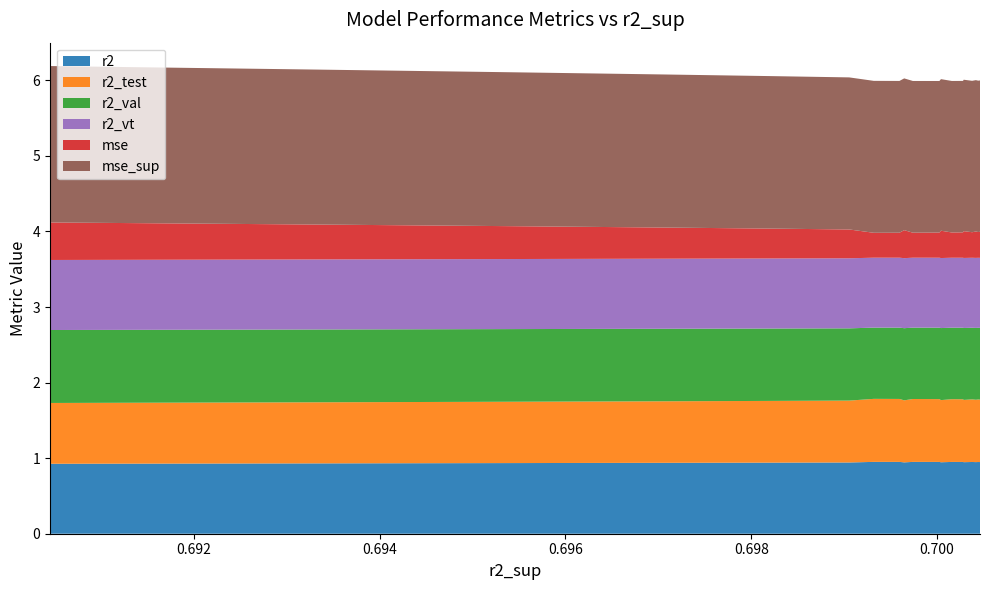

Reading right to left, list all the values displayed in this chart.

r2: model_12_9_0=0.9	model_12_9_1=0.9	model_12_9_2=0.9	model_12_9_3=0.9	model_12_9_4=0.9	model_12_9_5=0.9	model_12_9_20=1.0	model_12_9_19=1.0	model_12_9_18=1.0	model_12_9_6=0.9	model_12_9_17=1.0	model_12_9_16=1.0	model_12_9_15=1.0	model_12_9_7=0.9	model_12_9_14=1.0	model_12_9_13=0.9	model_12_9_8=0.9	model_12_9_12=0.9	model_12_9_9=0.9	model_12_9_11=0.9	model_12_9_10=0.9
r2_test: model_12_9_0=0.8	model_12_9_1=0.8	model_12_9_2=0.8	model_12_9_3=0.8	model_12_9_4=0.8	model_12_9_5=0.8	model_12_9_20=0.8	model_12_9_19=0.8	model_12_9_18=0.8	model_12_9_6=0.8	model_12_9_17=0.8	model_12_9_16=0.8	model_12_9_15=0.8	model_12_9_7=0.8	model_12_9_14=0.8	model_12_9_13=0.8	model_12_9_8=0.8	model_12_9_12=0.8	model_12_9_9=0.8	model_12_9_11=0.8	model_12_9_10=0.8
r2_val: model_12_9_0=1.0	model_12_9_1=1.0	model_12_9_2=1.0	model_12_9_3=1.0	model_12_9_4=1.0	model_12_9_5=1.0	model_12_9_20=0.9	model_12_9_19=0.9	model_12_9_18=0.9	model_12_9_6=1.0	model_12_9_17=0.9	model_12_9_16=0.9	model_12_9_15=0.9	model_12_9_7=1.0	model_12_9_14=0.9	model_12_9_13=0.9	model_12_9_8=1.0	model_12_9_12=0.9	model_12_9_9=1.0	model_12_9_11=0.9	model_12_9_10=0.9
r2_vt: model_12_9_0=0.9	model_12_9_1=0.9	model_12_9_2=0.9	model_12_9_3=0.9	model_12_9_4=0.9	model_12_9_5=0.9	model_12_9_20=0.9	model_12_9_19=0.9	model_12_9_18=0.9	model_12_9_6=0.9	model_12_9_17=0.9	model_12_9_16=0.9	model_12_9_15=0.9	model_12_9_7=0.9	model_12_9_14=0.9	model_12_9_13=0.9	model_12_9_8=0.9	model_12_9_12=0.9	model_12_9_9=0.9	model_12_9_11=0.9	model_12_9_10=0.9
mse: model_12_9_0=0.5	model_12_9_1=0.5	model_12_9_2=0.4	model_12_9_3=0.4	model_12_9_4=0.4	model_12_9_5=0.4	model_12_9_20=0.3	model_12_9_19=0.3	model_12_9_18=0.3	model_12_9_6=0.4	model_12_9_17=0.3	model_12_9_16=0.3	model_12_9_15=0.3	model_12_9_7=0.4	model_12_9_14=0.3	model_12_9_13=0.3	model_12_9_8=0.4	model_12_9_12=0.3	model_12_9_9=0.3	model_12_9_11=0.3	model_12_9_10=0.3
mse_sup: model_12_9_0=2.1	model_12_9_1=2.1	model_12_9_2=2.0	model_12_9_3=2.0	model_12_9_4=2.0	model_12_9_5=2.0	model_12_9_20=2.0	model_12_9_19=2.0	model_12_9_18=2.0	model_12_9_6=2.0	model_12_9_17=2.0	model_12_9_16=2.0	model_12_9_15=2.0	model_12_9_7=2.0	model_12_9_14=2.0	model_12_9_13=2.0	model_12_9_8=2.0	model_12_9_12=2.0	model_12_9_9=2.0	model_12_9_11=2.0	model_12_9_10=2.0